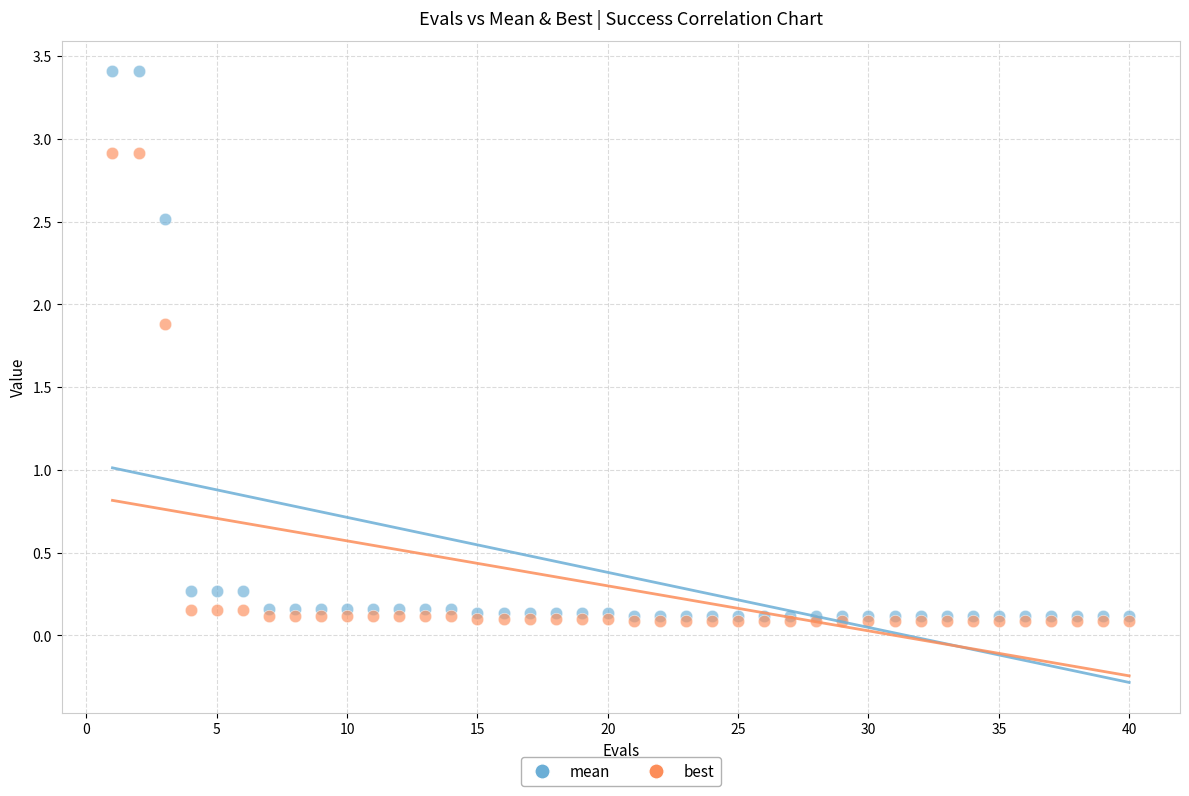

What are all the series names shown in the legend?

mean, best